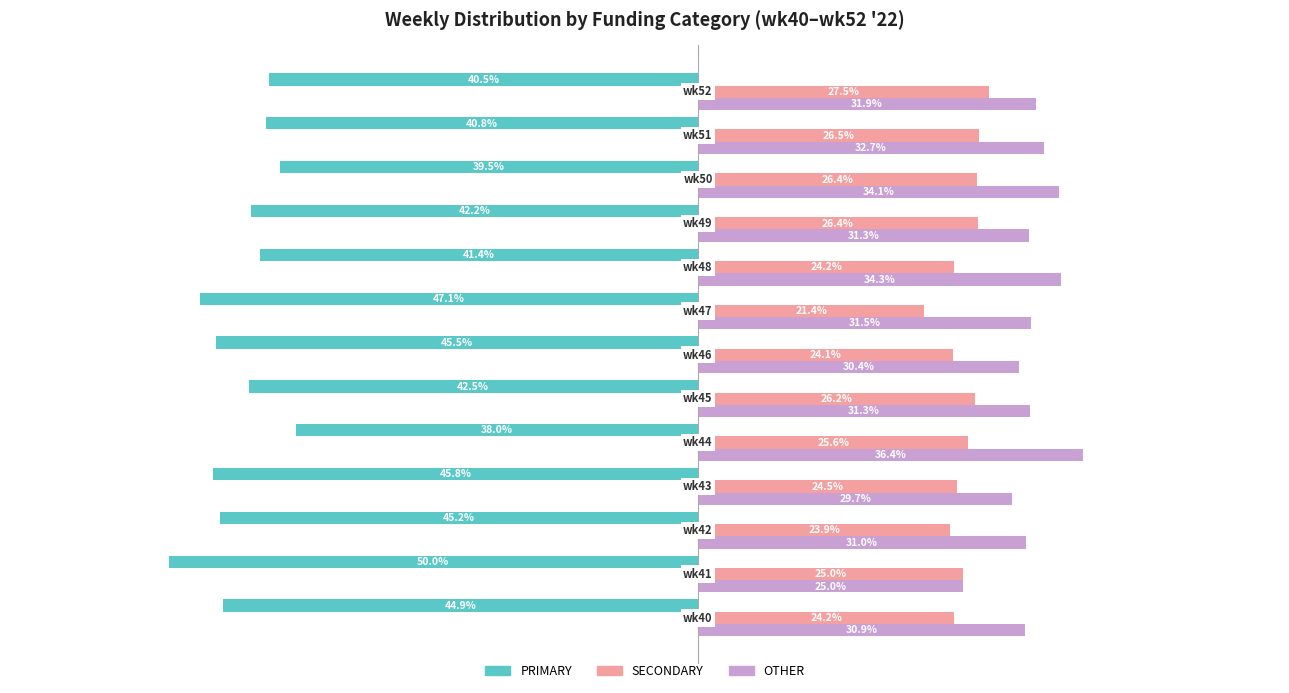

List the series in order of their peak value, highest first.

OTHER, SECONDARY, PRIMARY